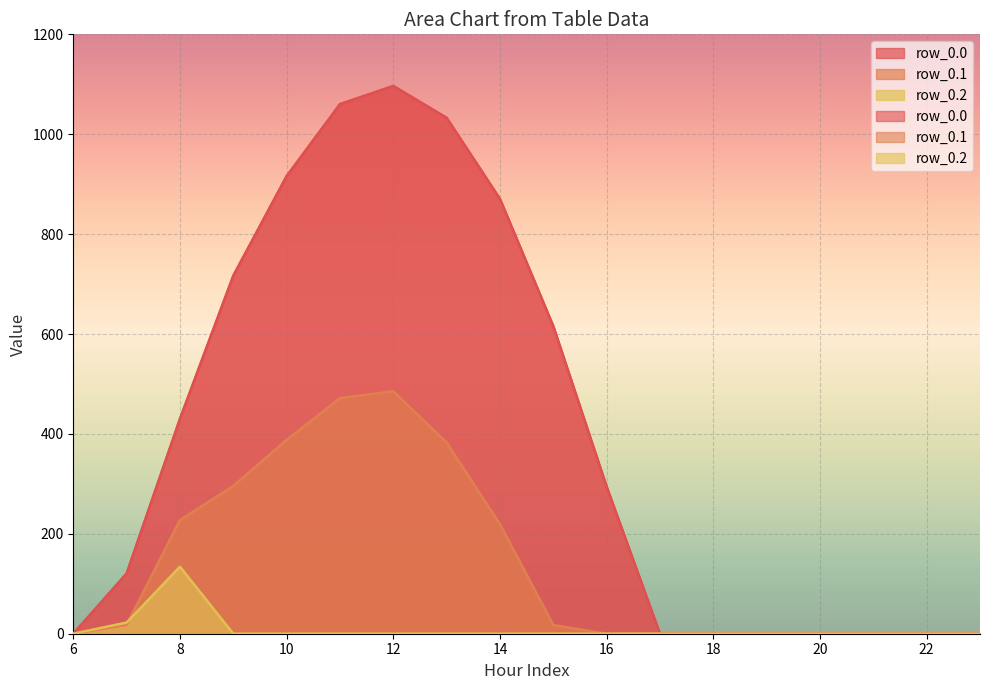

Reading right to left, list all the values displayed in this chart.

row_0.0: 0.0	0.0	0.0	0.0	0.0	0.0	0.0	294.5	615.9	870.6	1032.9	1096.7	1060.3	916.2	716.9	430.3	120.6	0.0
row_0.1: 0.0	0.0	0.0	0.0	0.0	0.0	0.0	0.0	17.3	219.2	382.7	485.4	471.7	388.1	295.9	227.5	17.7	0.0
row_0.2: 0.0	0.0	0.0	0.0	0.0	0.0	0.0	0.0	0.0	0.0	0.0	0.0	0.0	0.0	0.0	134.2	22.3	0.0